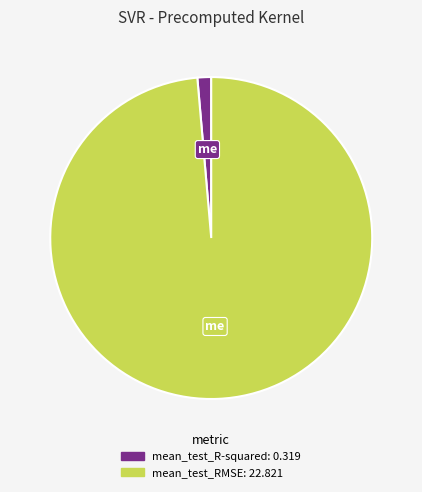

Is it true that mean_test_R-squared is 11% of the pie?

False